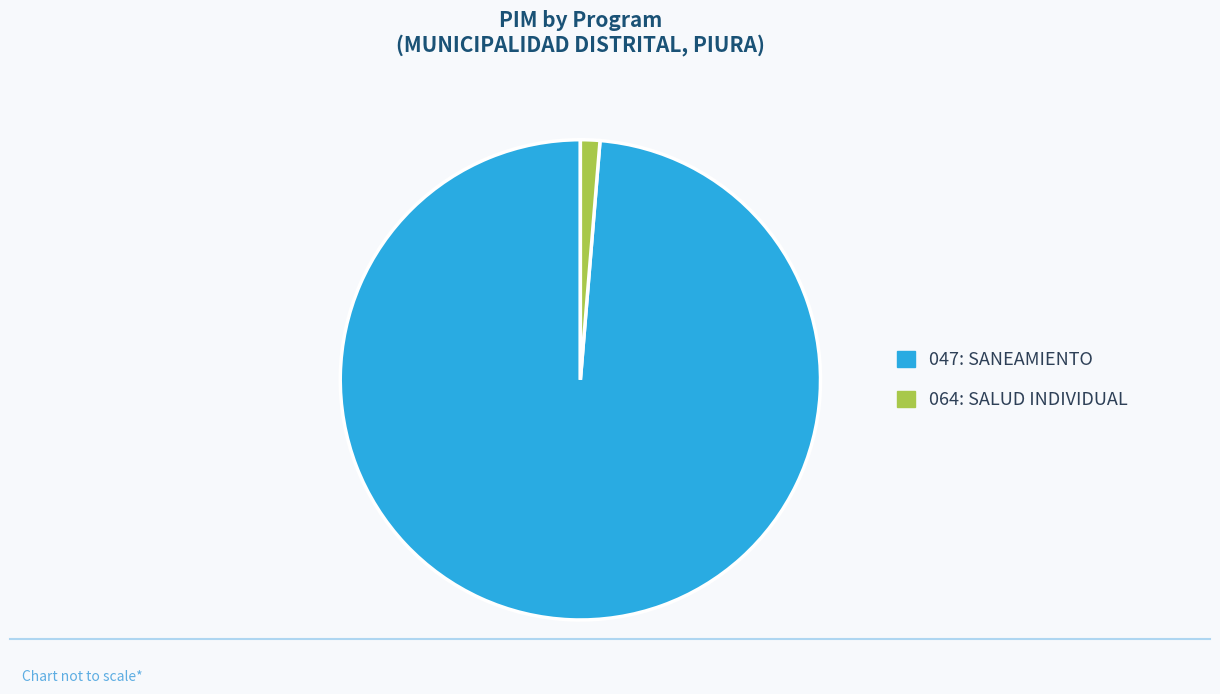

Does 064: SALUD INDIVIDUAL account for over 50% of the chart?

No